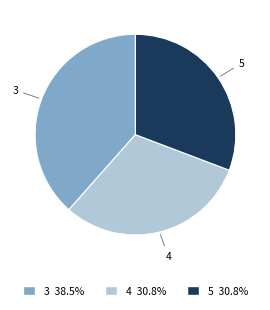

Does 5 represent more than half of the total?

No